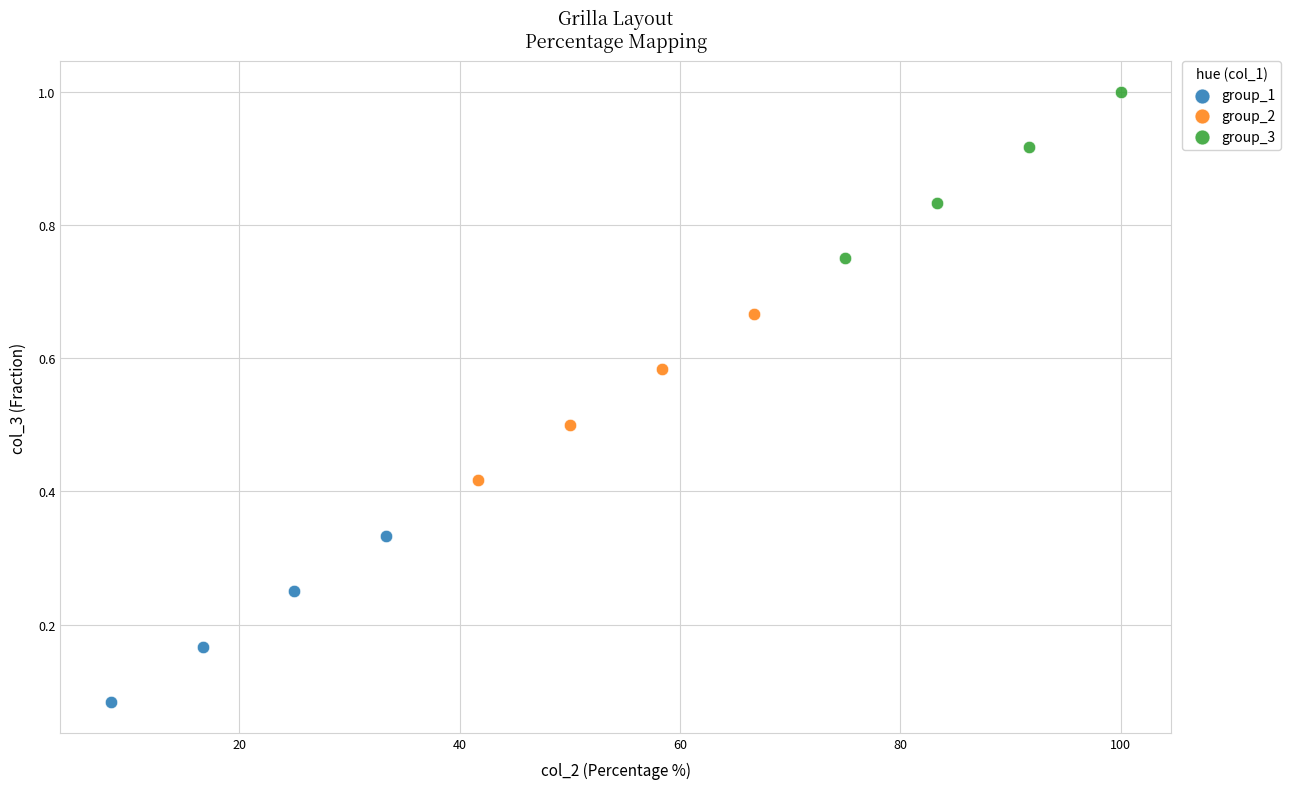

Which series contains the lowest Y value?

group_1